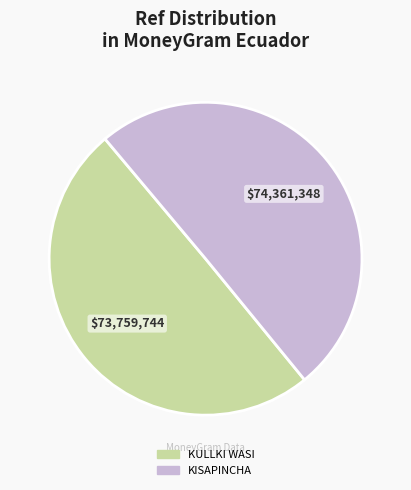

The KISAPINCHA slice represents 50% of the pie. True or false?

True